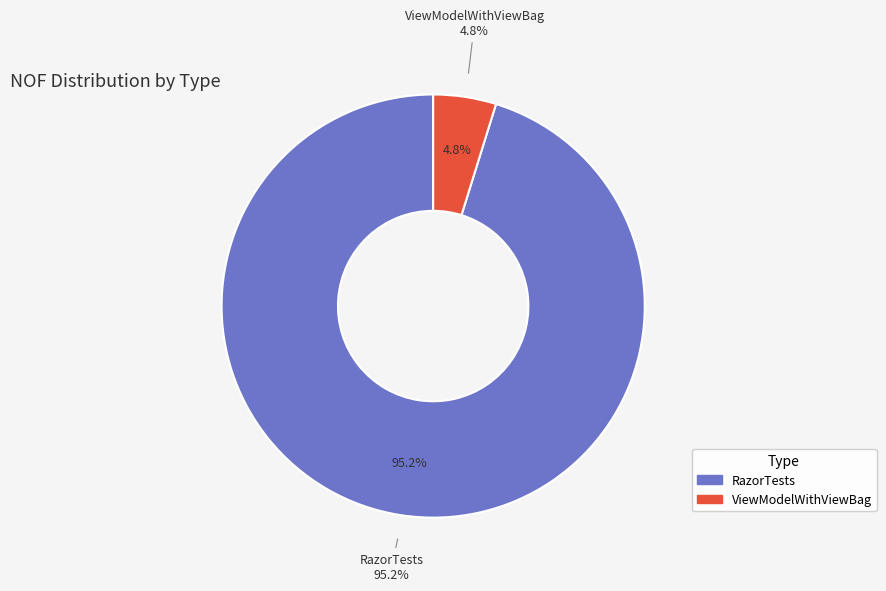

How many slices are in this pie chart?

2